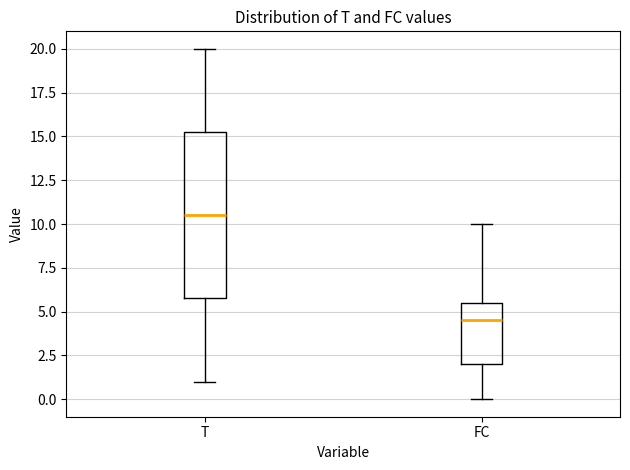

Reading left to right, transcribe this box plot: for each box, give where its median line is, the range the box spans, and where its two whiskers end, as read against the y-axis. The values are not printed on the chart, so give them approximately, as read against the axis.

T: median 10.5, box 6.0 to 15.5, whiskers 1.0 to 20.0
FC: median 4.5, box 2.0 to 5.5, whiskers 0.0 to 10.0